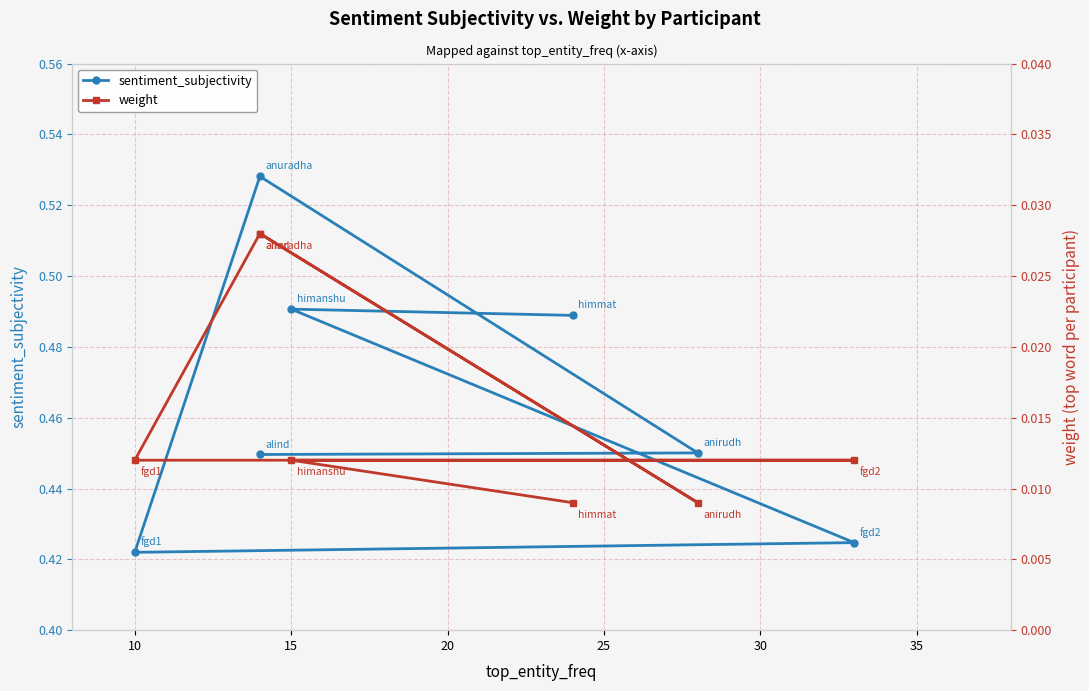

True or false: sentiment_subjectivity has more than 2 interior local peaks.

False